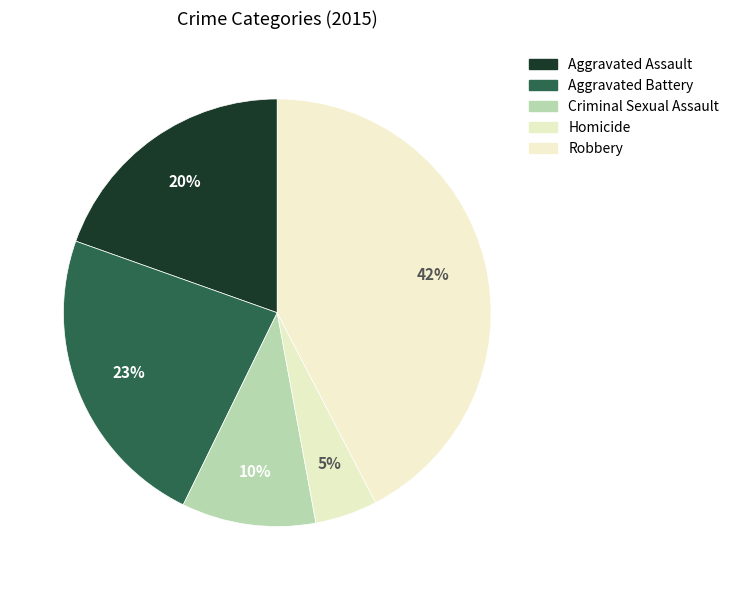

Which category has the biggest portion of the pie?

Robbery